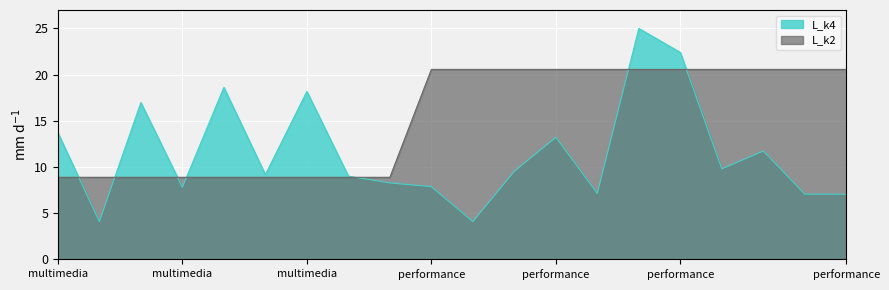

Which series ends up on top after the final intersection of L_k2 and L_k4?

L_k2